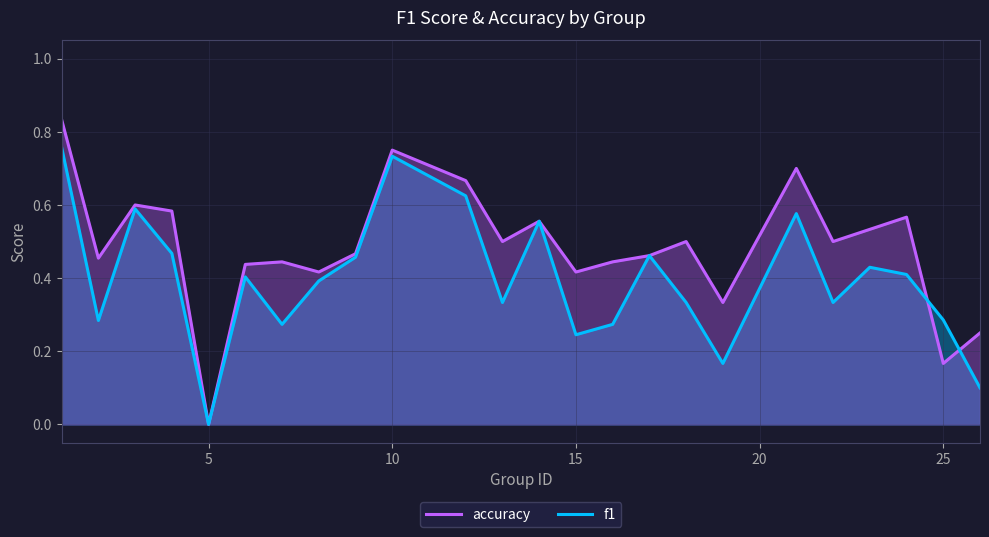

Reading left to right, extract all data points from this chart.

accuracy: 0.8	0.5	0.6	0.6	0.0	0.4	0.4	0.4	0.5	0.8	0.7	0.5	0.6	0.4	0.4	0.5	0.5	0.3	0.7	0.5	0.5	0.6	0.2	0.2
f1: 0.8	0.3	0.6	0.5	0.0	0.4	0.3	0.4	0.5	0.7	0.6	0.3	0.6	0.2	0.3	0.5	0.3	0.2	0.6	0.3	0.4	0.4	0.3	0.1